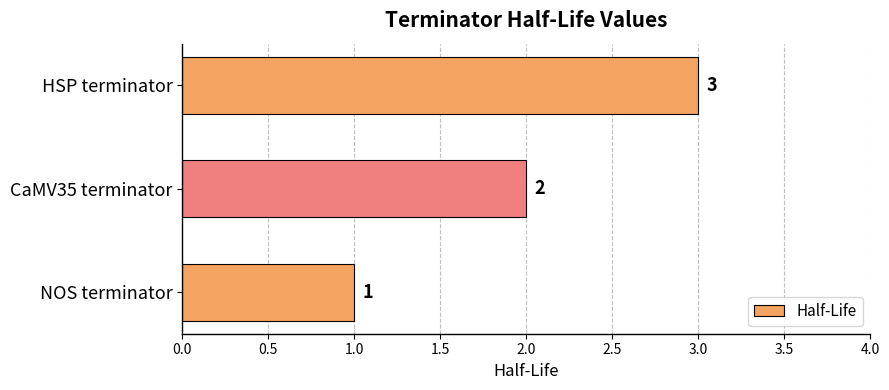

What is the average value?

2